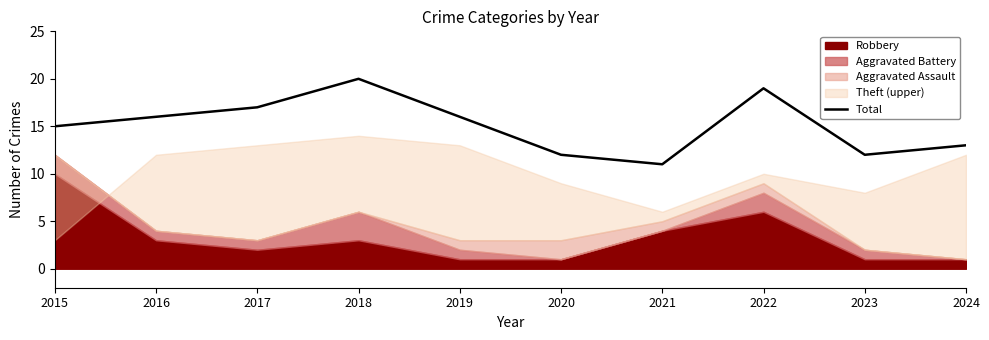

The value of Total at 2015 is 8. True or false?

False